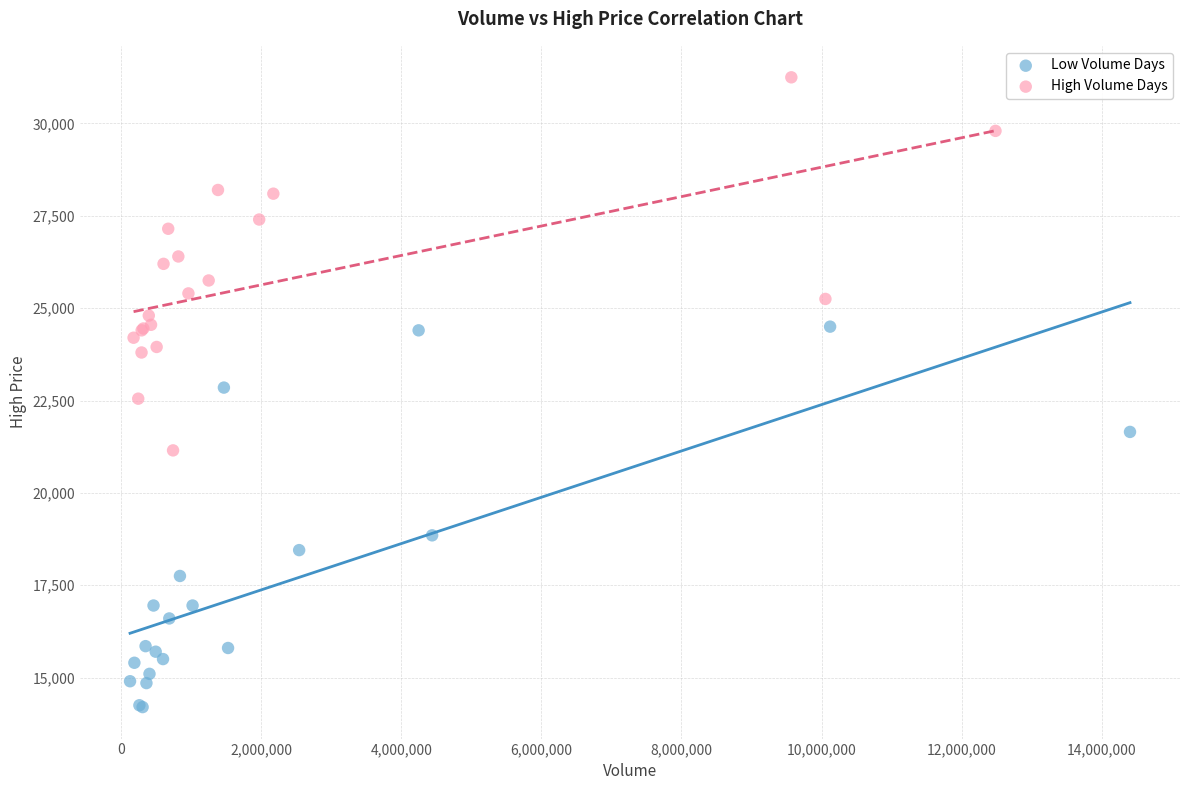

What are all the series names shown in the legend?

Low Volume Days, High Volume Days